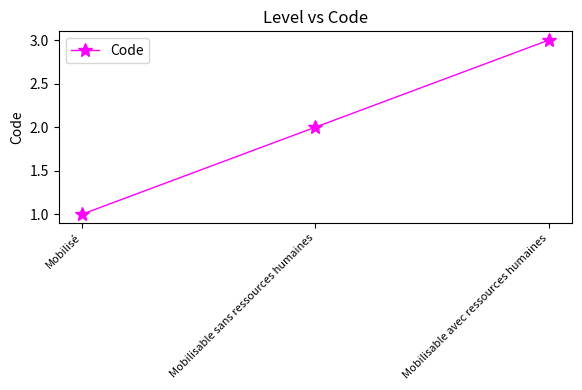

Is it true that the value at Mobilisable avec ressources humaines is 5?

False